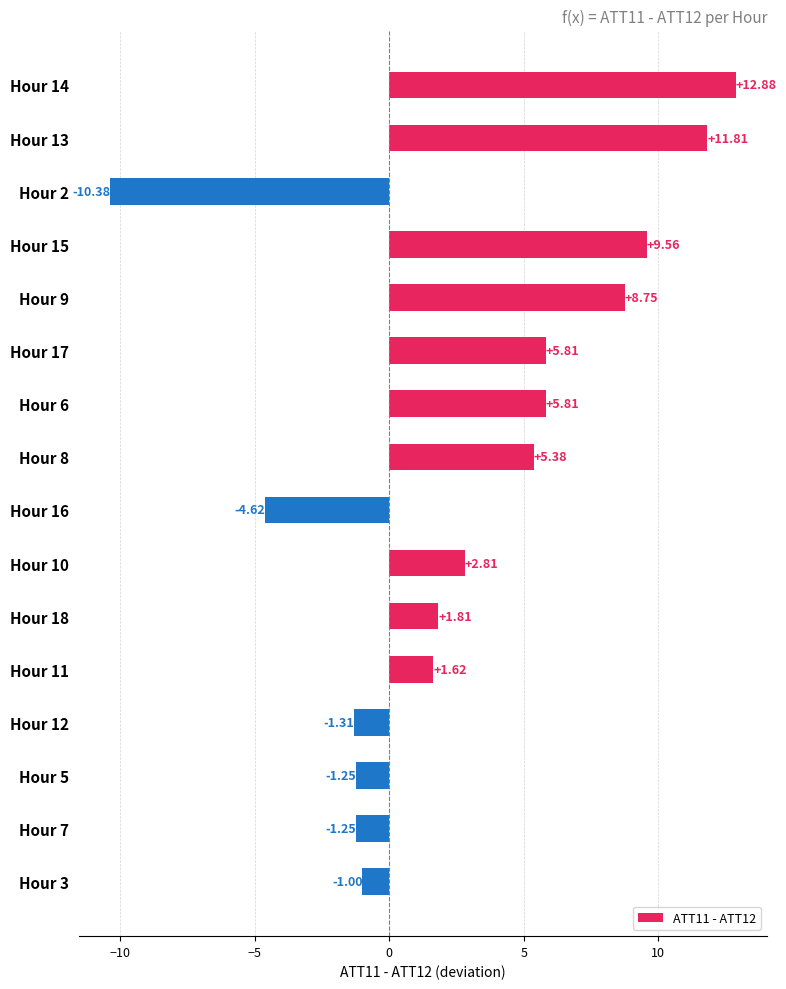

Which has a higher value, Hour 18 or Hour 3?

Hour 18